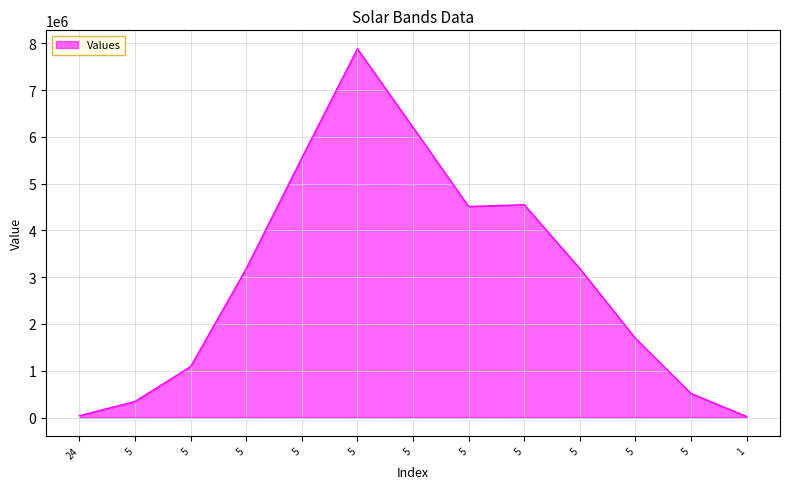

How many lines are shown in the chart?

1